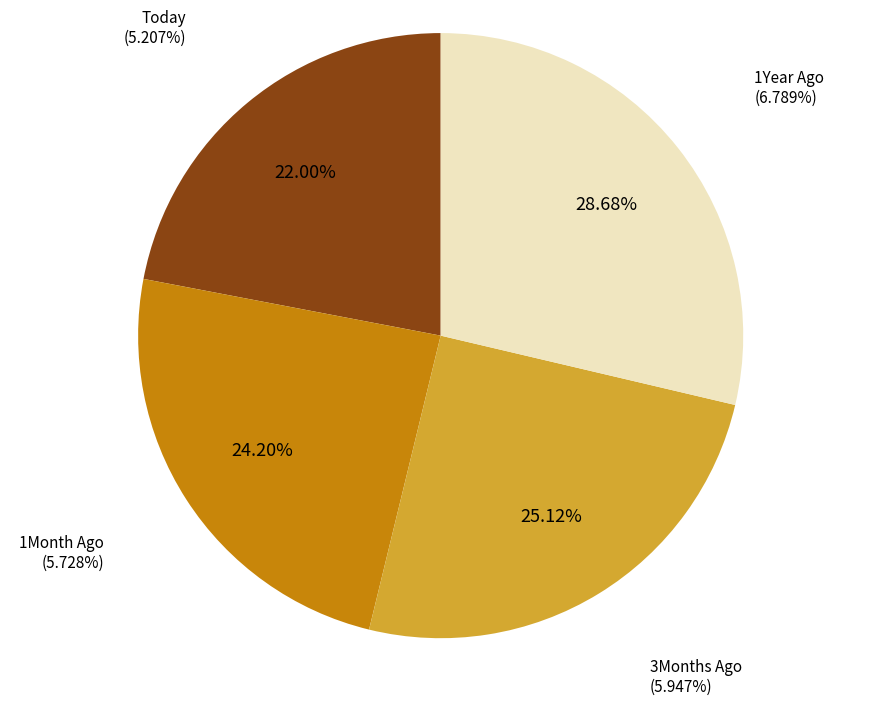

Rank the categories by value from lowest to highest.

Today, 1Month Ago, 3Months Ago, 1Year Ago